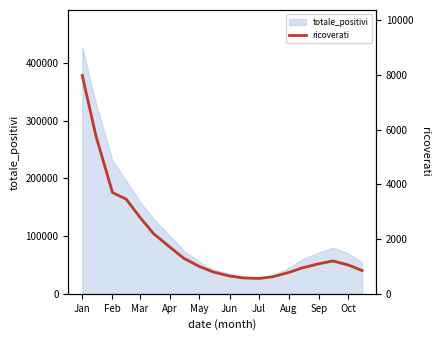

What is the maximum value for totale_positivi?

427798